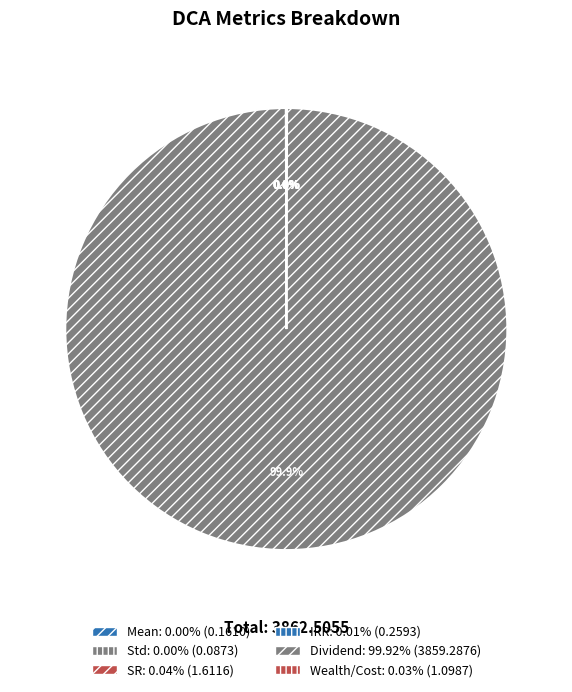

Which slice is the smallest?

Std